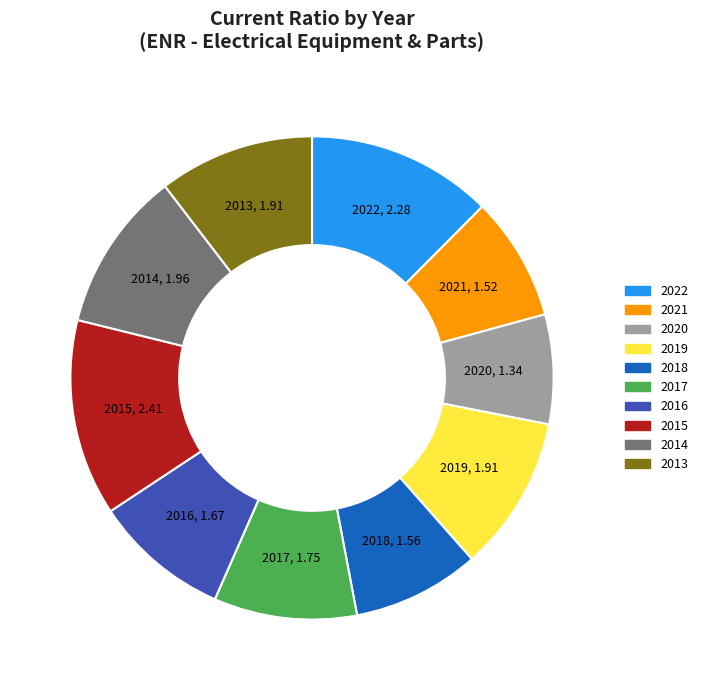

What is the smallest slice in the pie chart?

2020